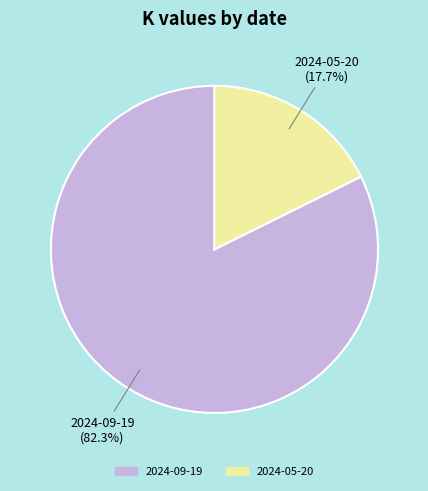

To the nearest percent, what is the combined percentage of 2024-05-20 and 2024-09-19?

100%